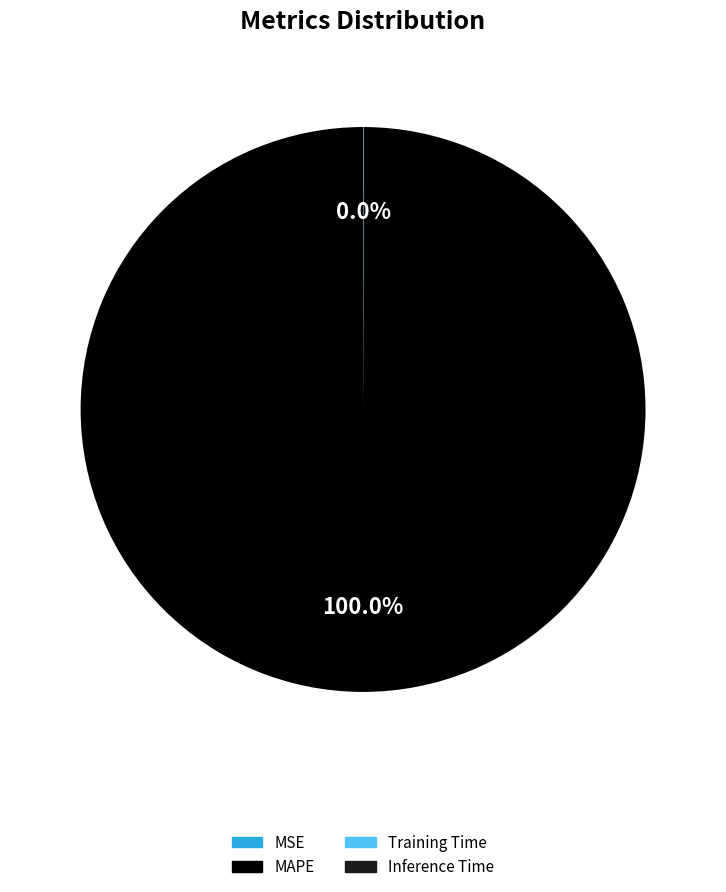

Is there any slice that represents more than half of the pie?

Yes